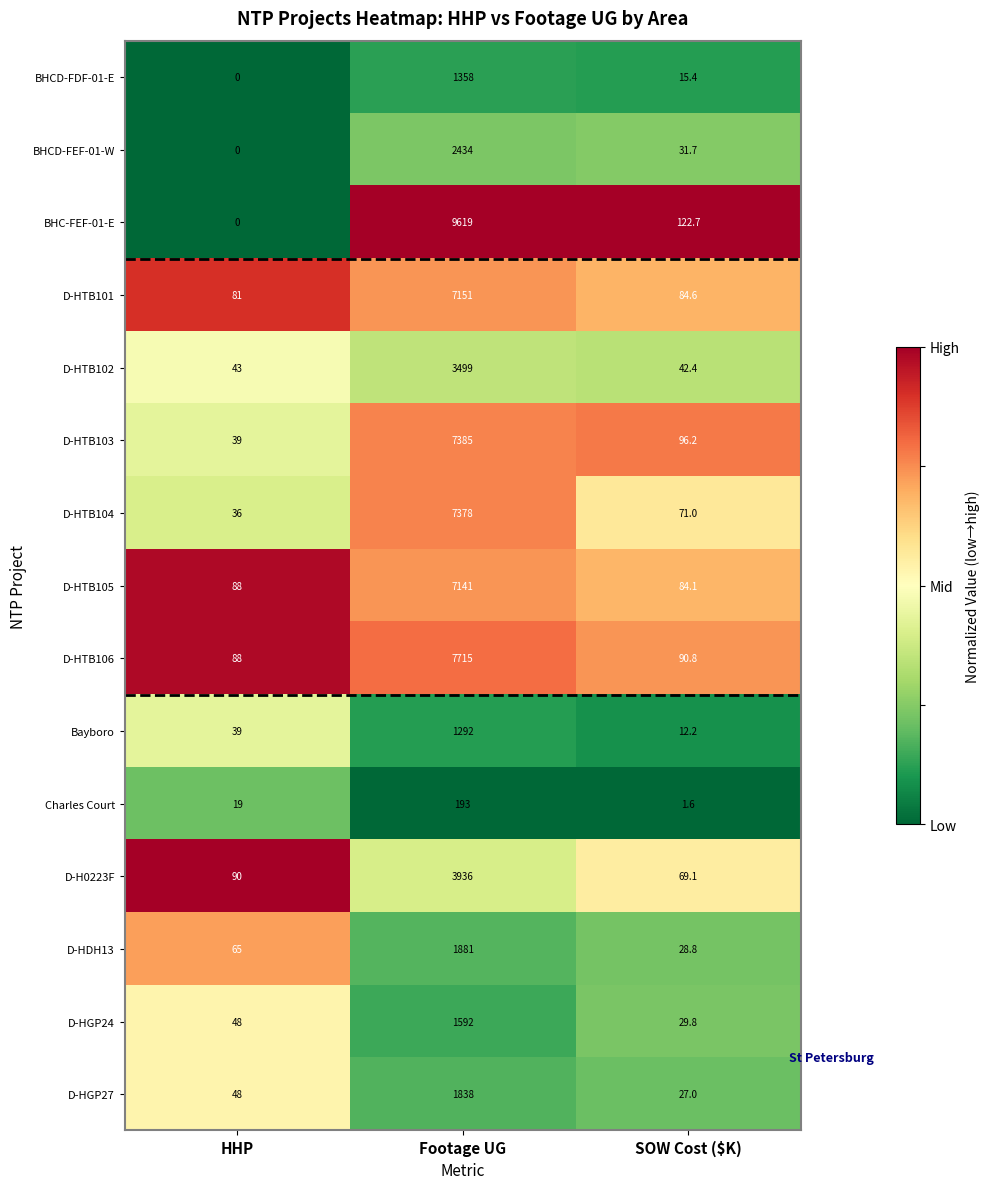

What is the highest value of the D-HTB102 series?

3499.0